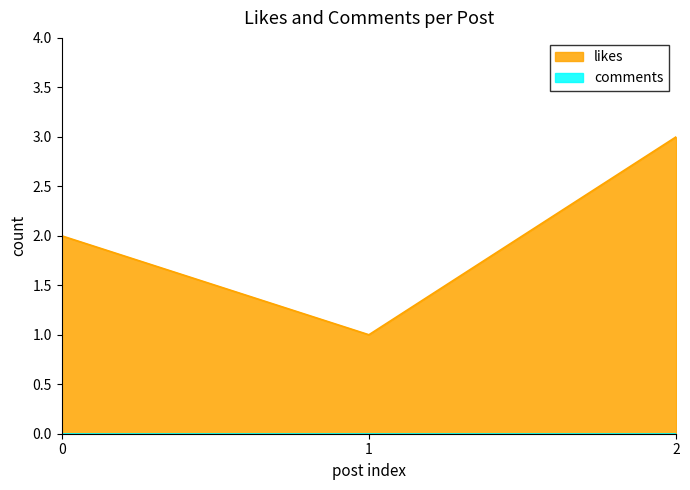

Between 0 and 2, which is larger?

2